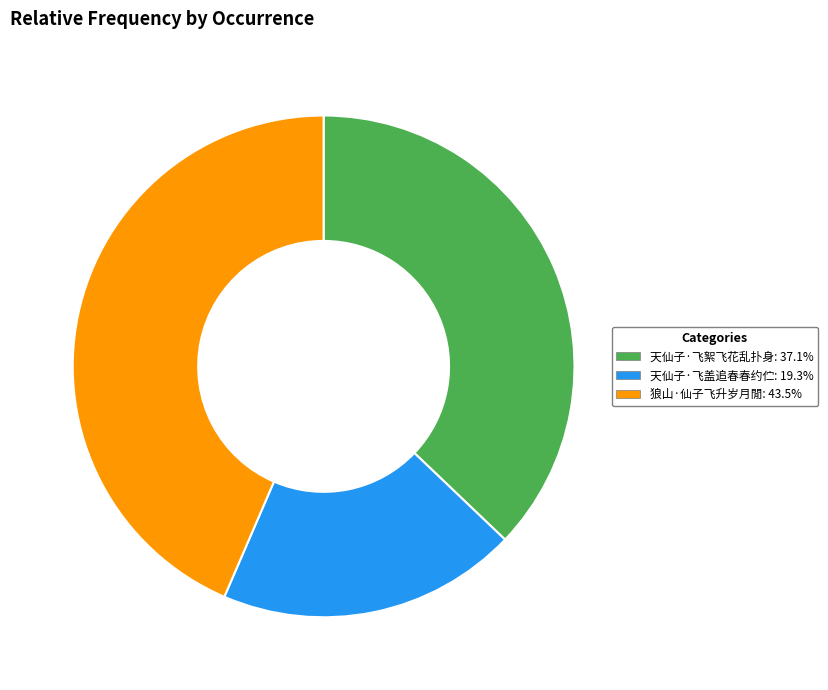

Between 狼山·仙子飞升岁月閒 and 天仙子·飞盖追春春约伫, which is larger?

狼山·仙子飞升岁月閒